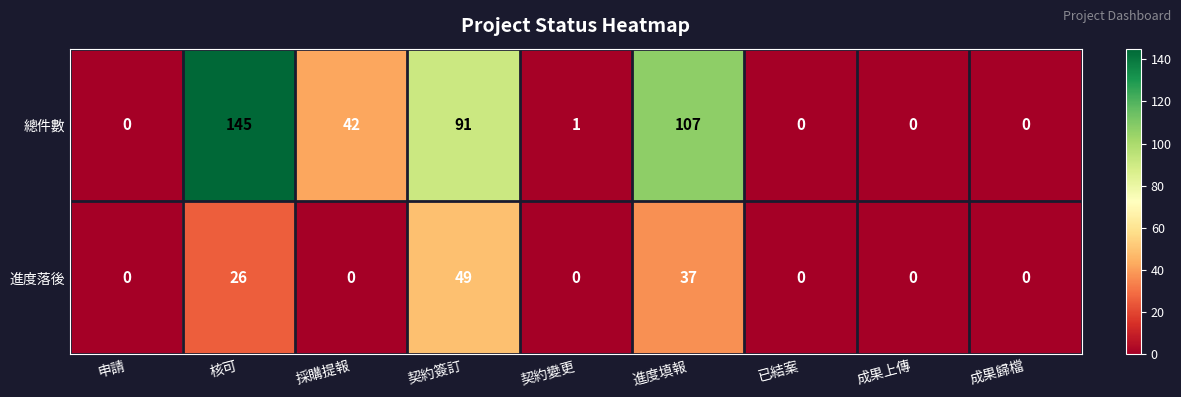

Rank the series by their maximum value, from highest to lowest.

總件數, 進度落後